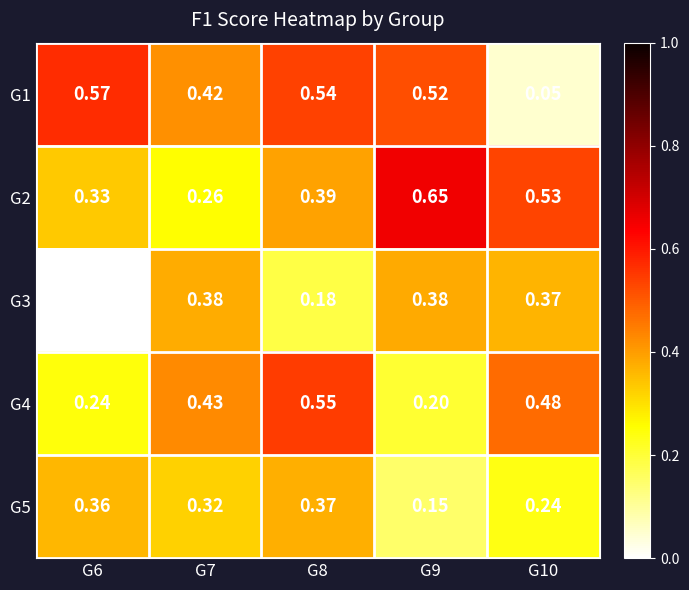

Which series has the largest total across all categories?

G2